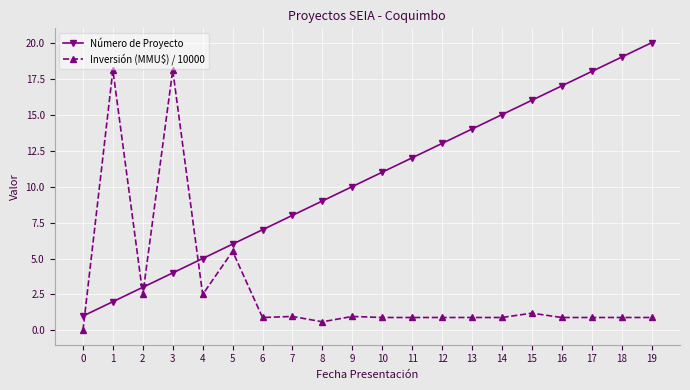

At which category is the sum across all series the highest?

3